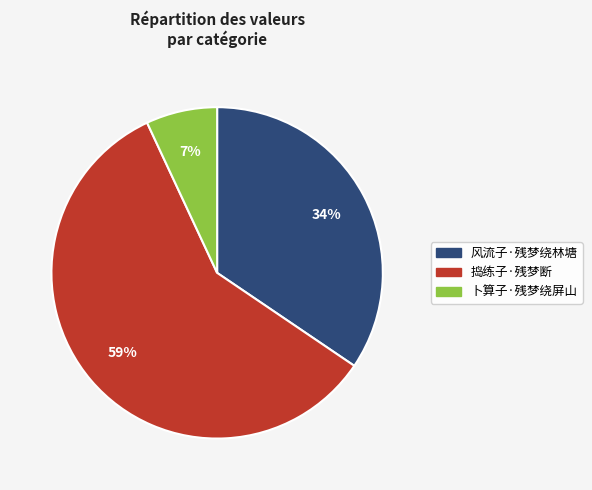

What is the ratio of the value at 卜算子·残梦绕屏山 to the value at 风流子·残梦绕林塘?

0.2